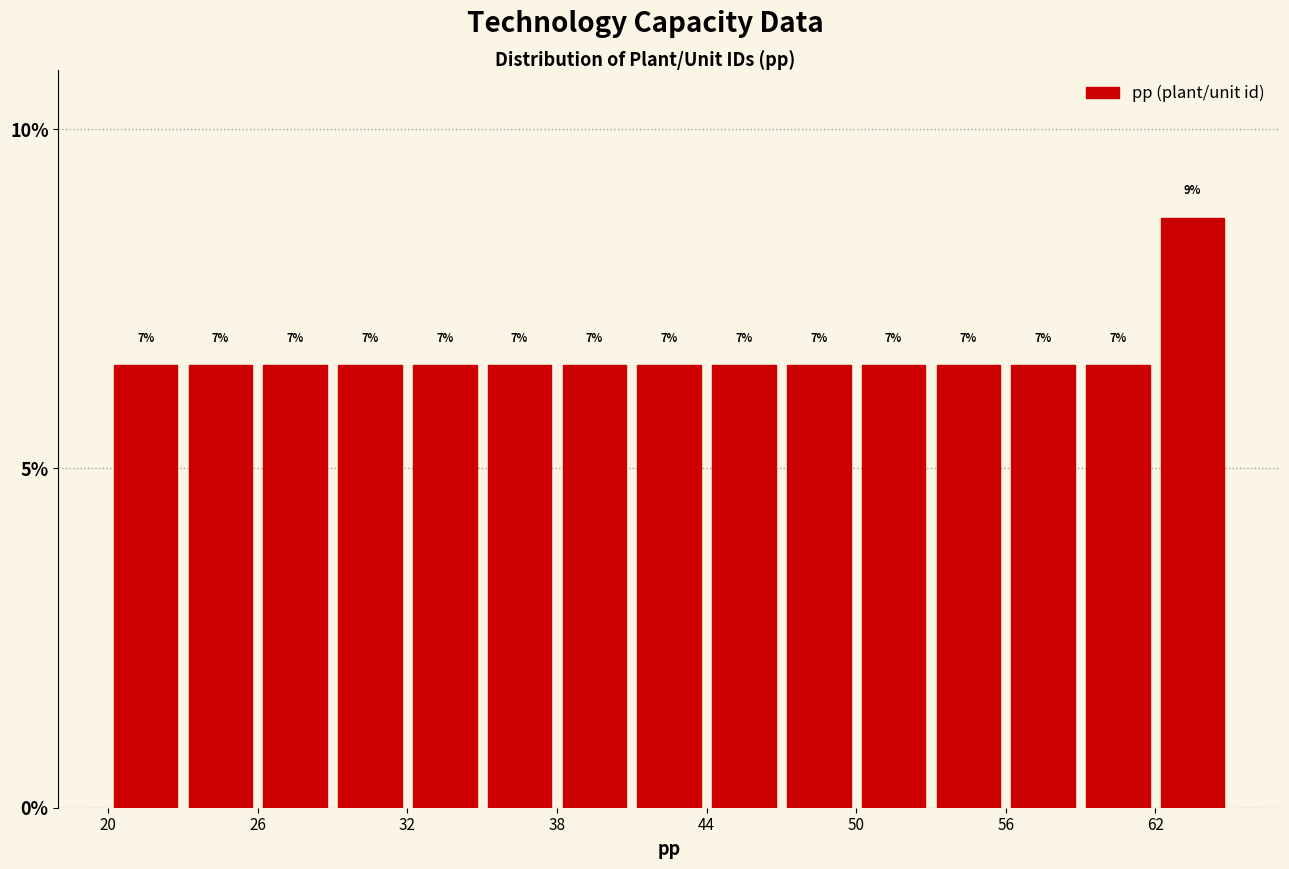

Around what value on the x-axis is the tallest bar? Give the approximate position of its centre, as read against the axis.

64